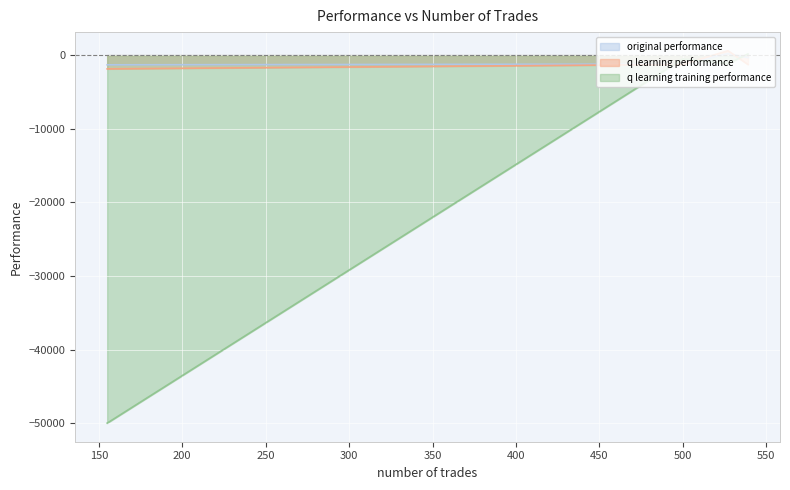

The value of original performance at 155 is -1953.1. True or false?

False